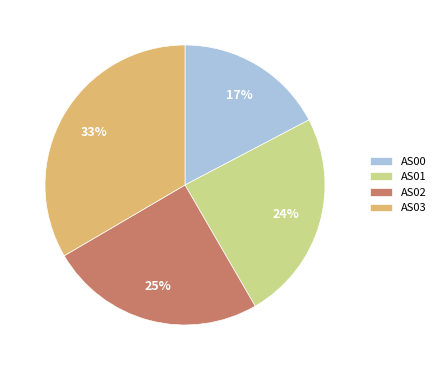

How many slices are in this pie chart?

4